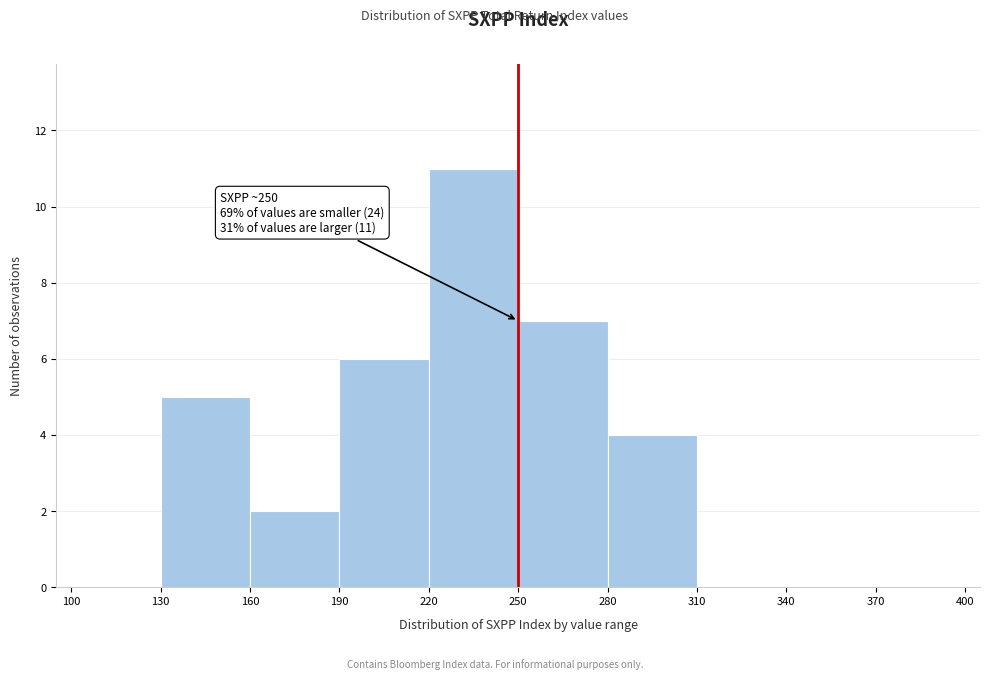

Which range on the x-axis has the tallest bar?

220 to 250